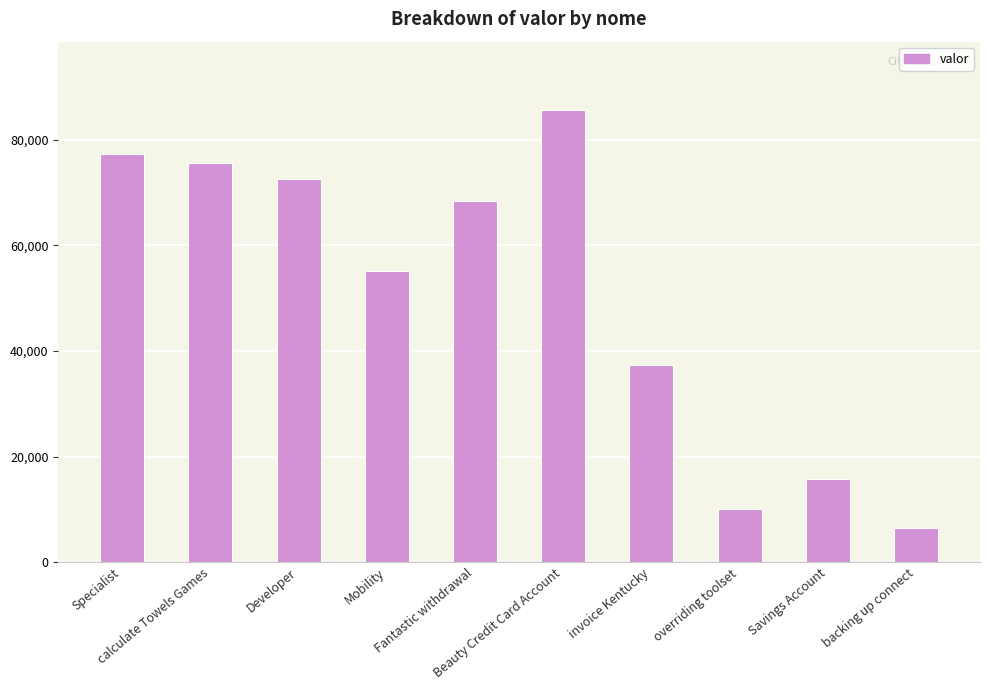

The chart shows a value of 75584 at calculate Towels Games. True or false?

True